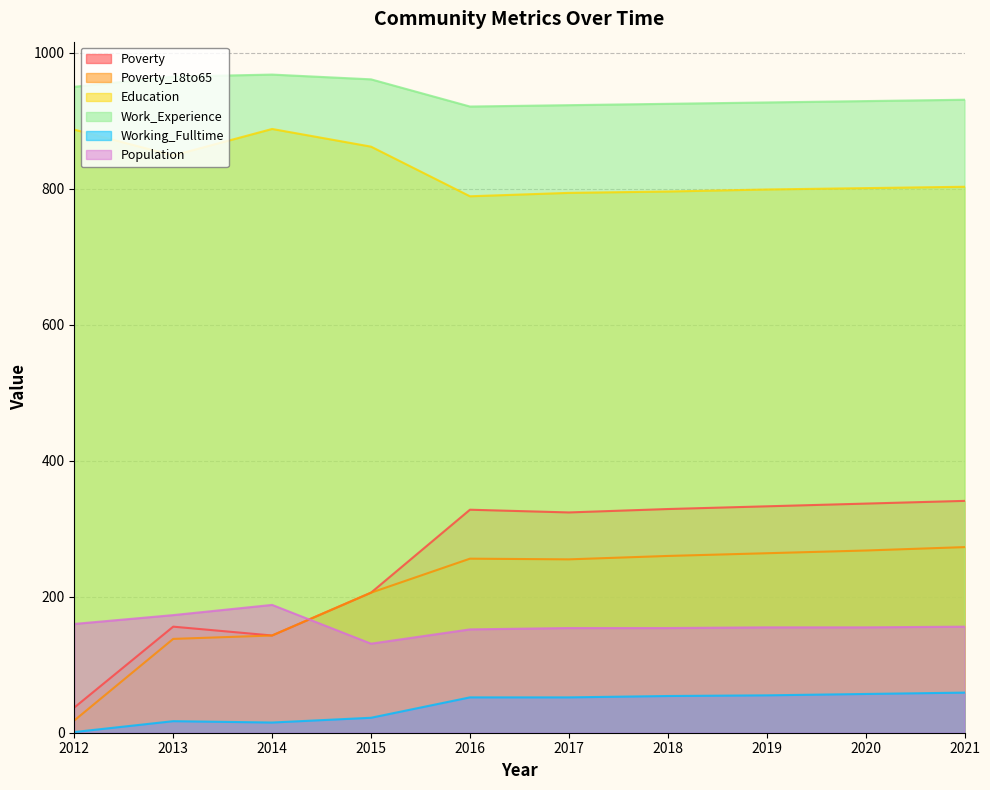

True or false: Working_Fulltime and Poverty intersect in this chart.

False